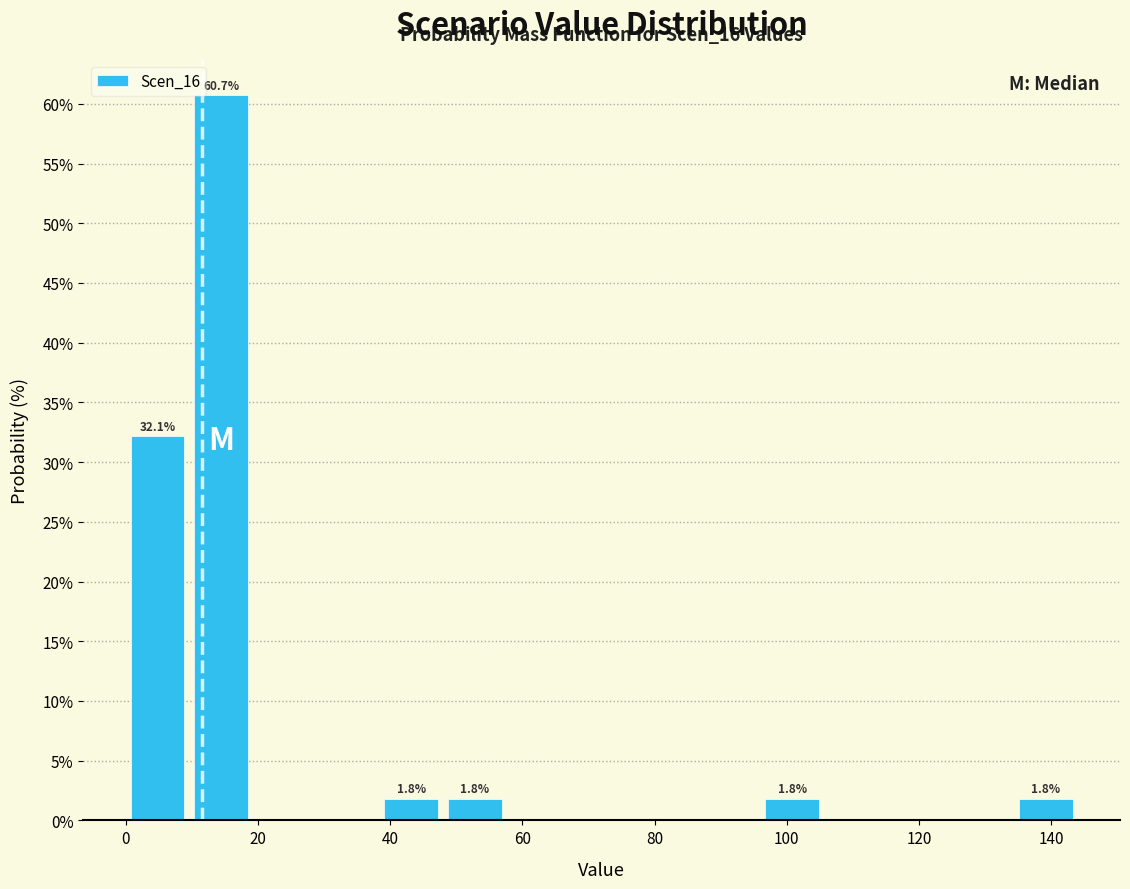

Which range on the x-axis has the tallest bar?

9.6 to 19.2